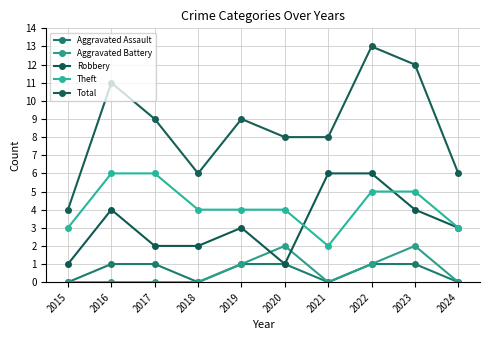

At which label does Aggravated Battery reach its minimum?

2015